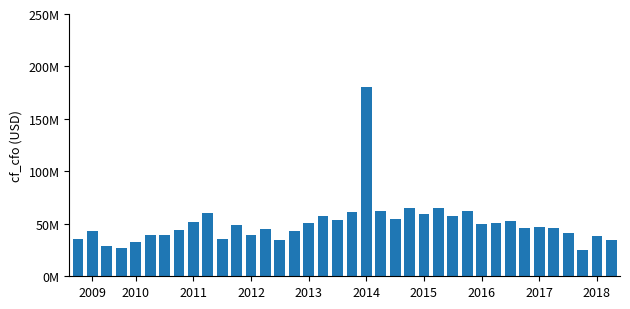

Does the chart contain any negative values?

No